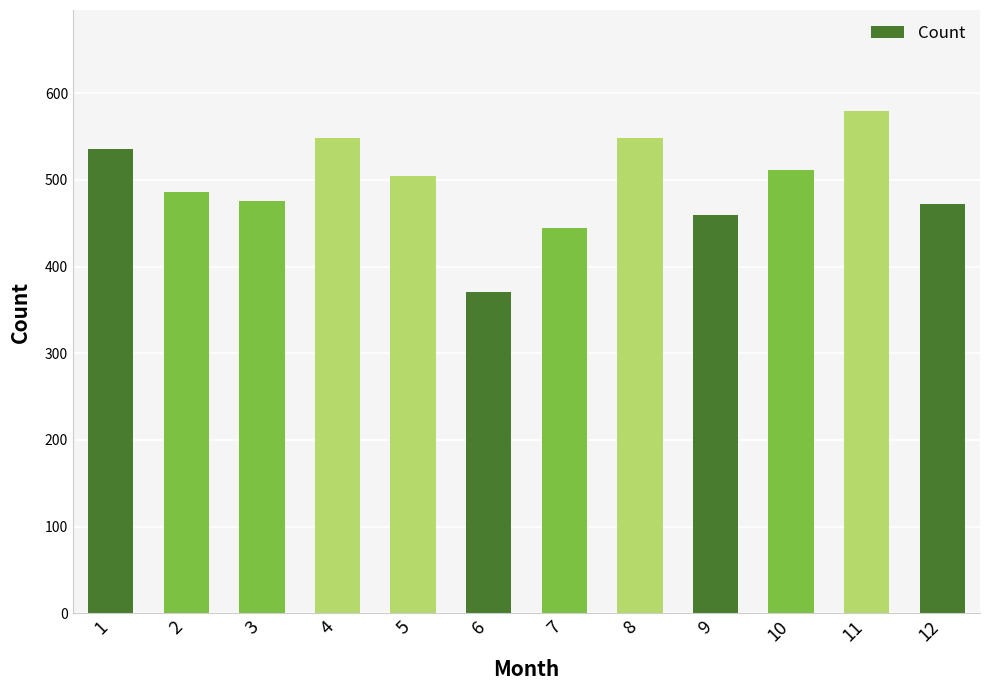

What is the difference between the values at 1 and 7?

92